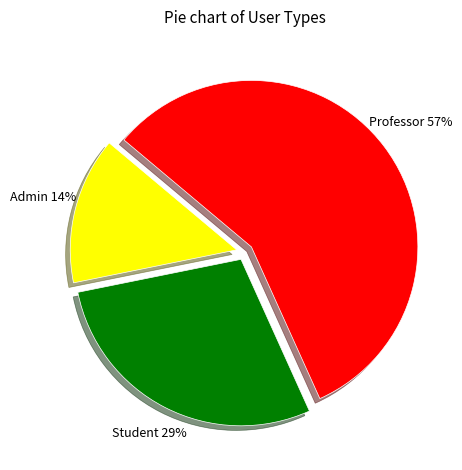

What is the majority slice?

Professor